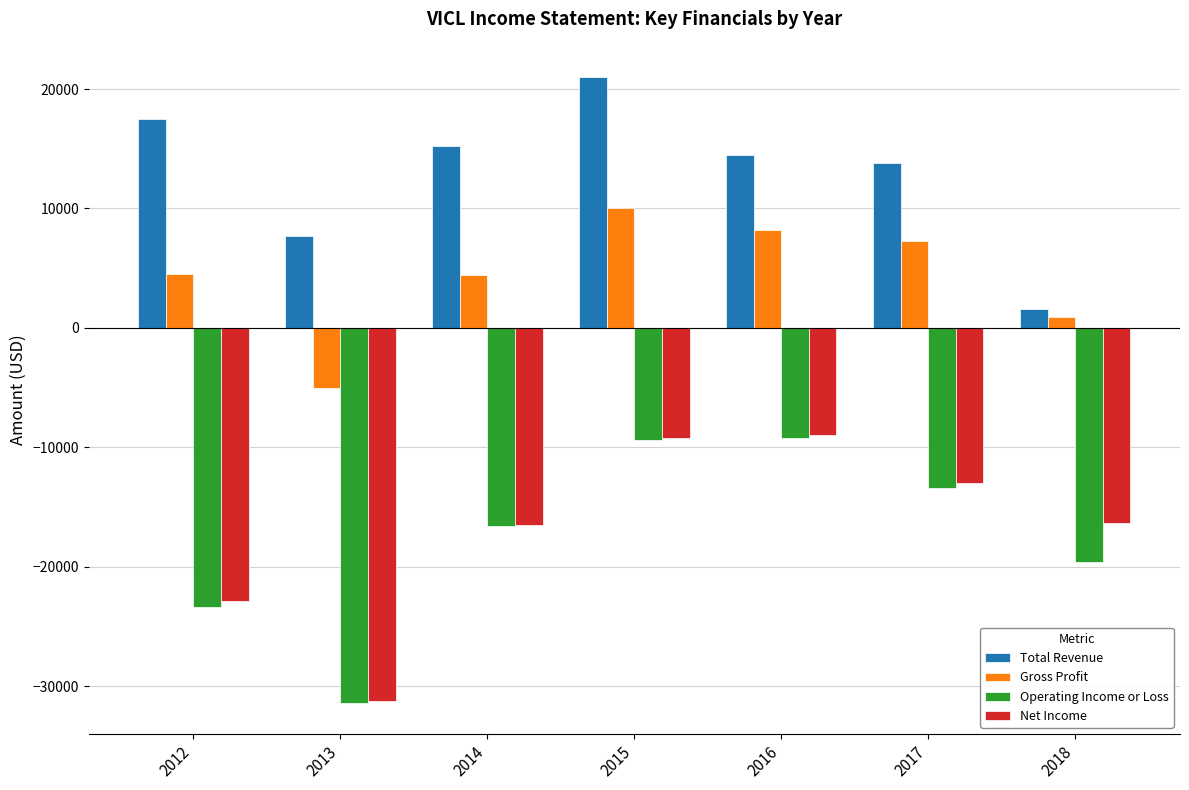

Which series has the largest total across all categories?

Total Revenue